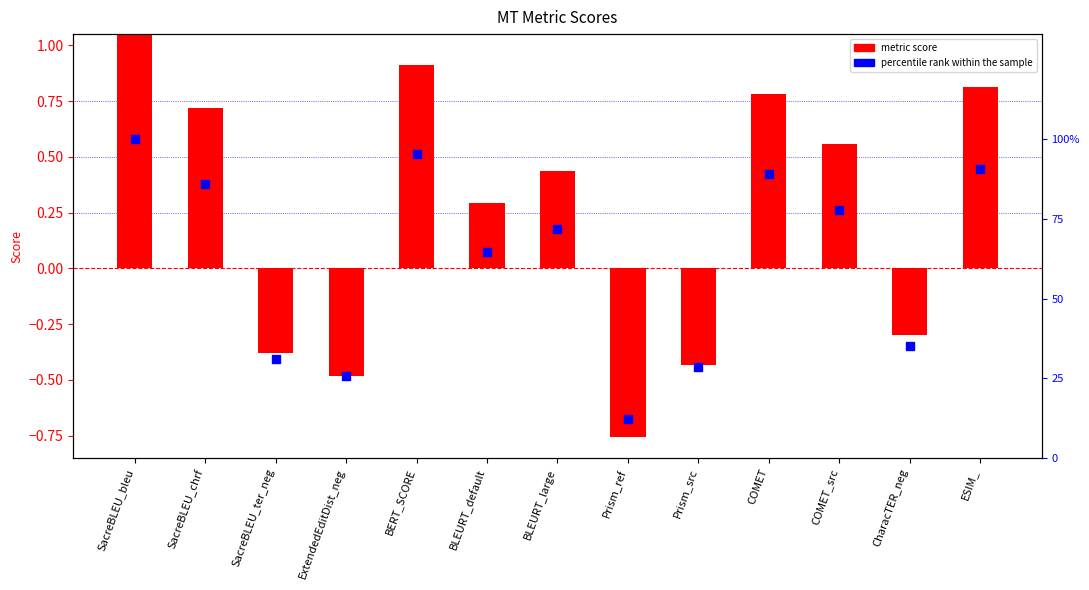

Which series contains the lowest Y value?

metric score